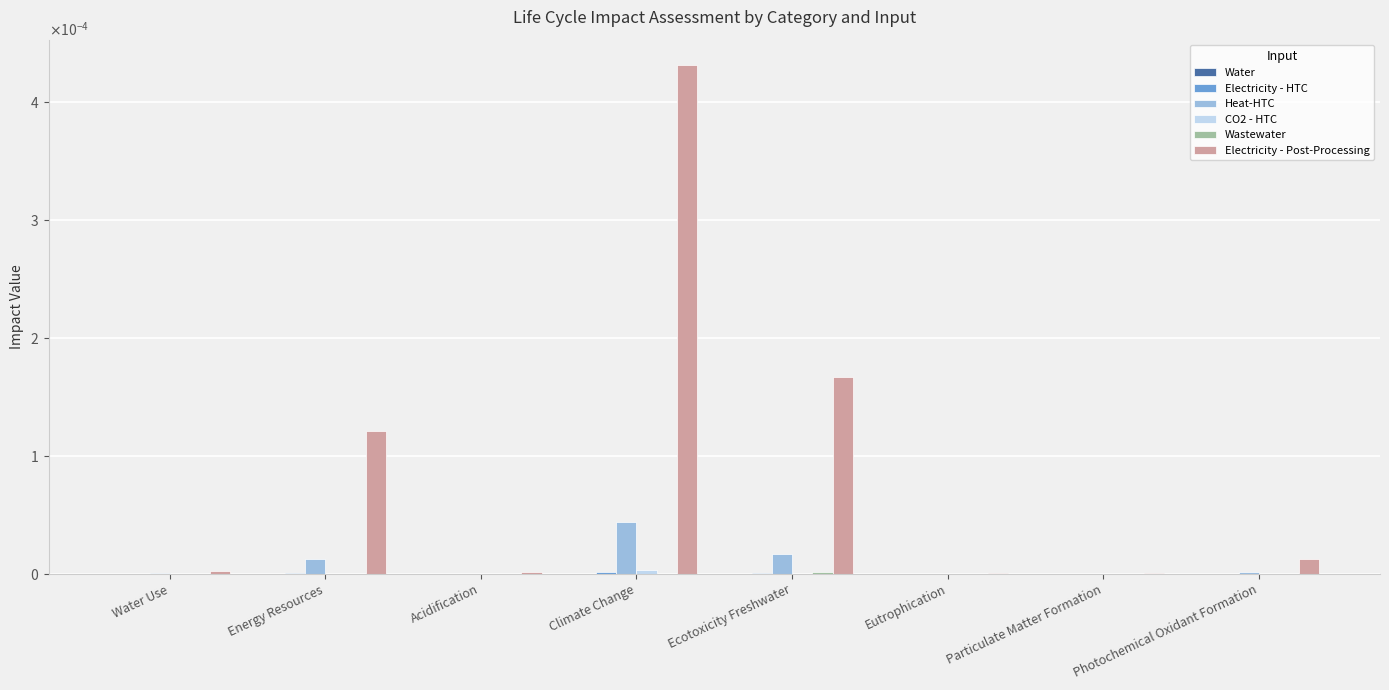

What position from the right is Energy Resources?

7